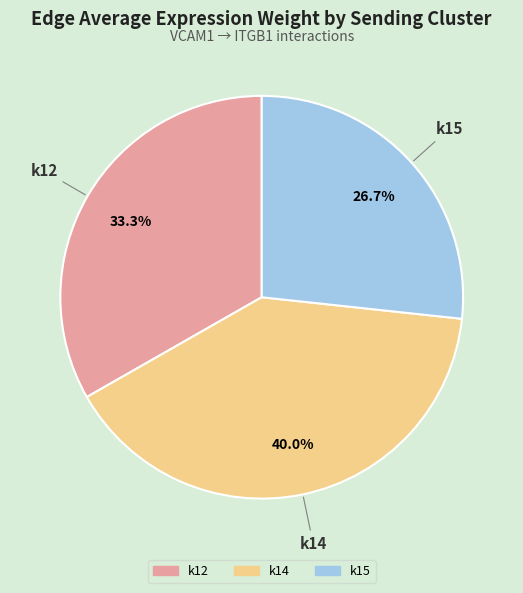

Which slice is the largest?

k14